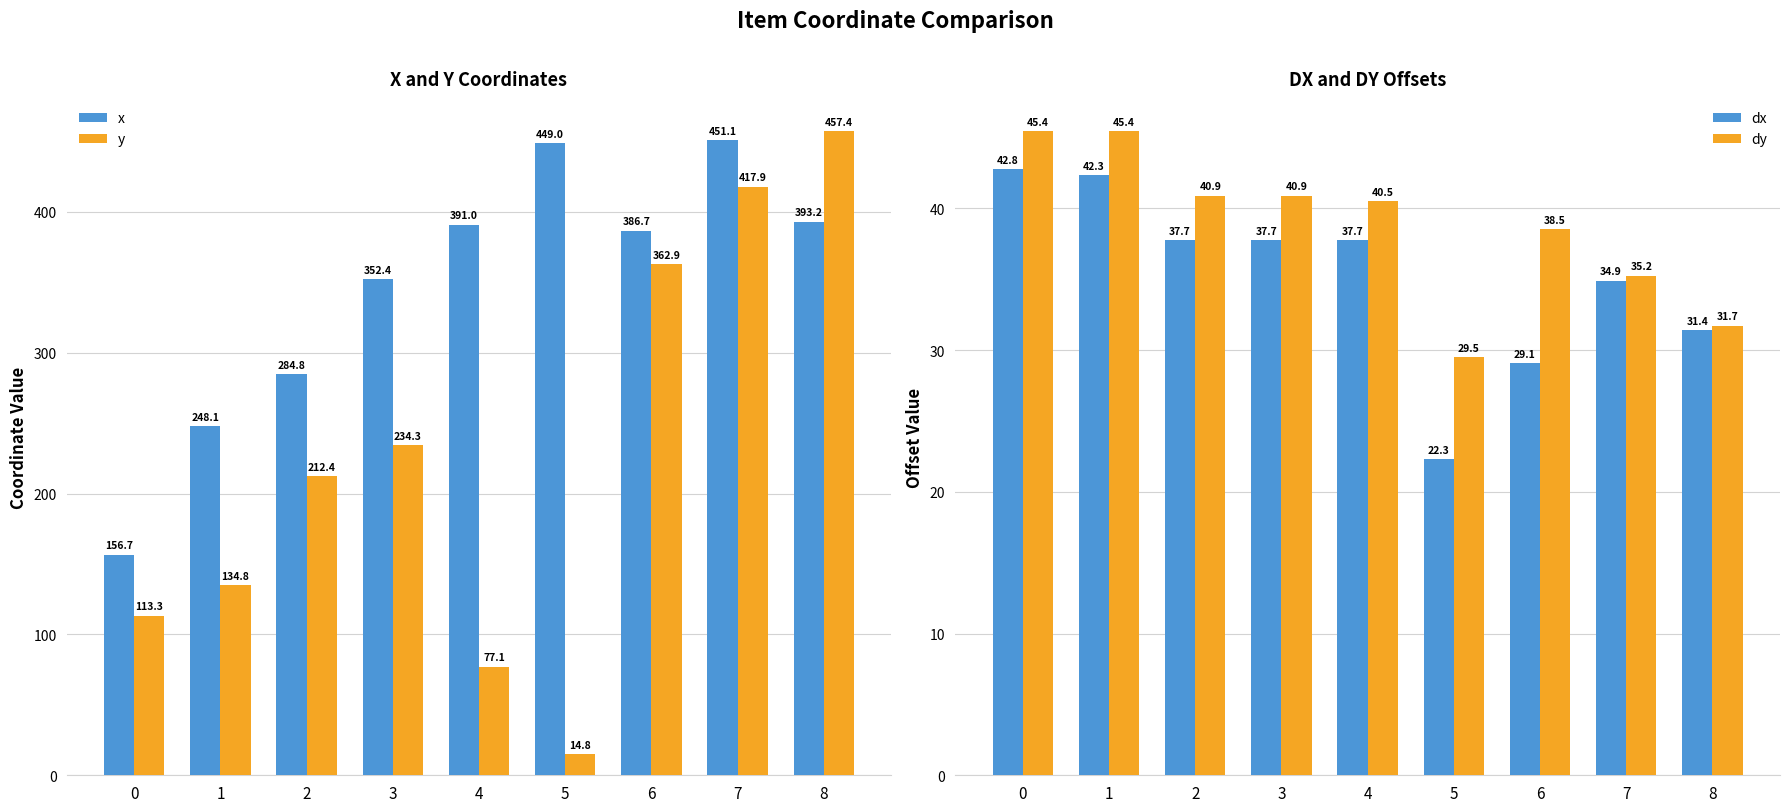

At which label is dx closest to 32?

8